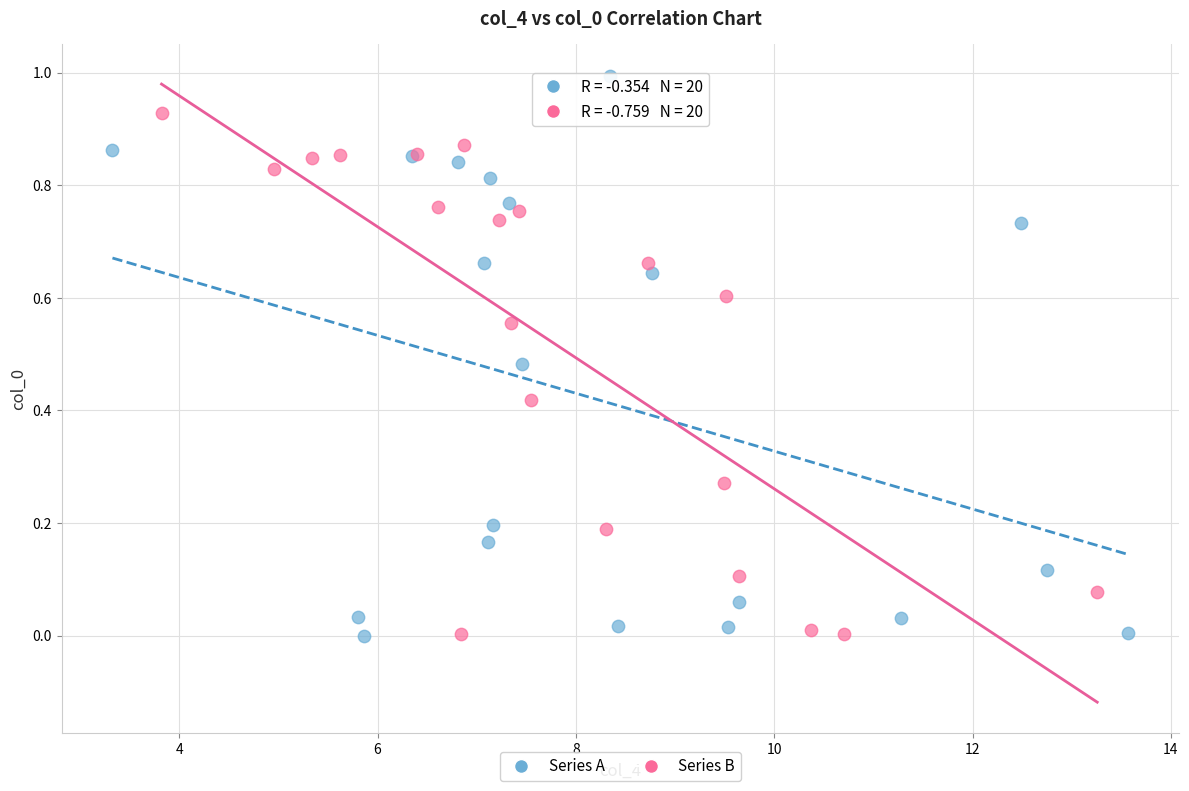

Which series reaches the maximum Y coordinate?

Series A